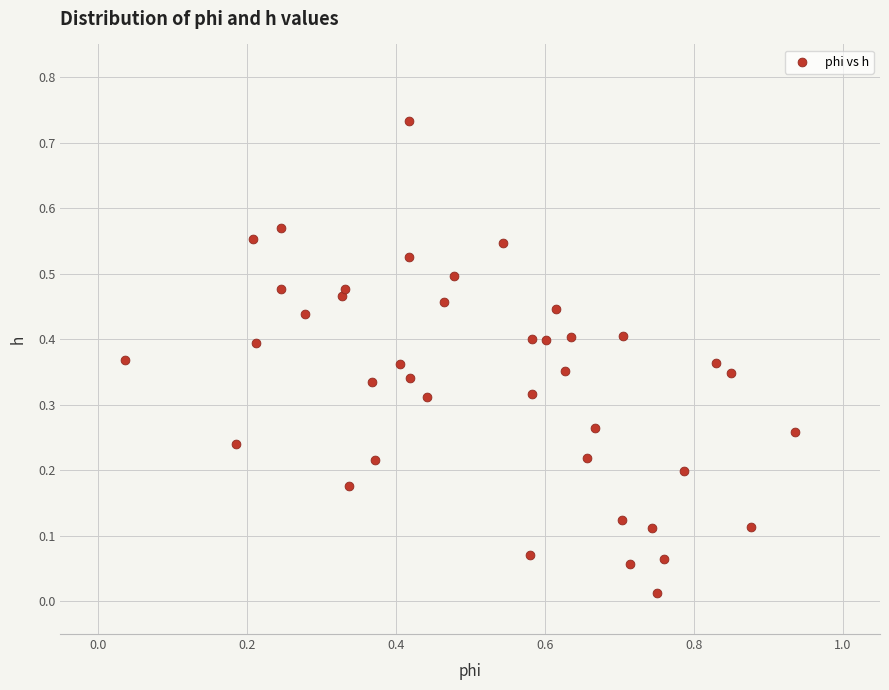

What is the range of X values (max minus min)?

0.9